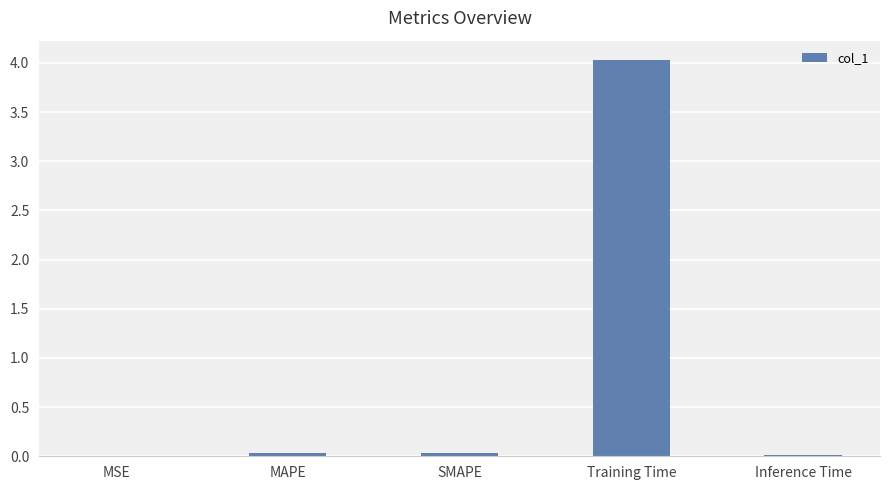

Is it true that the value at MSE is 0.0?

True